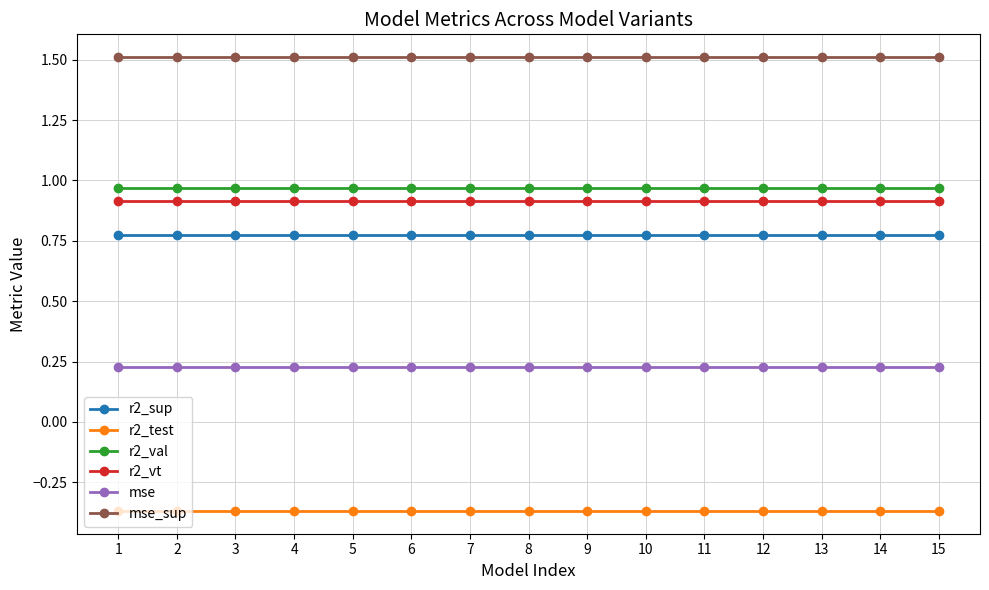

Which series has the largest total across all categories?

mse_sup